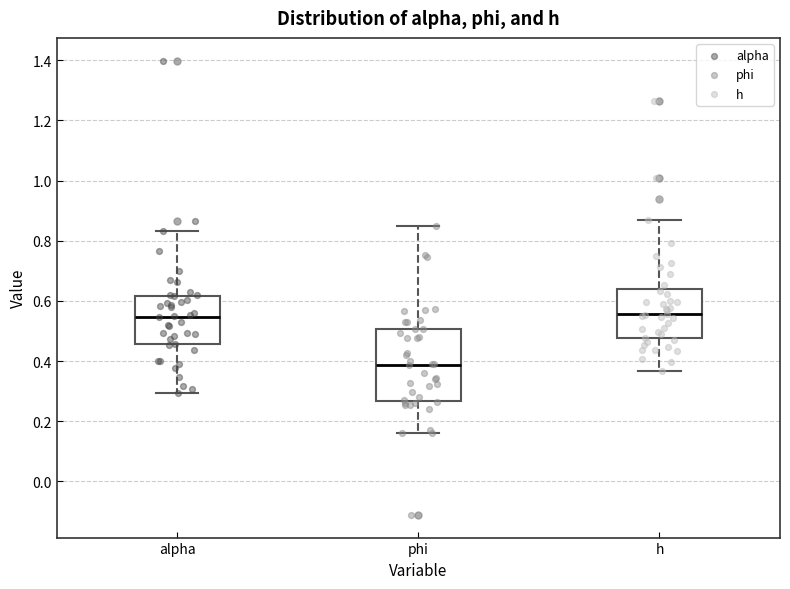

Which box is the tallest, from its lower edge to its upper edge?

phi